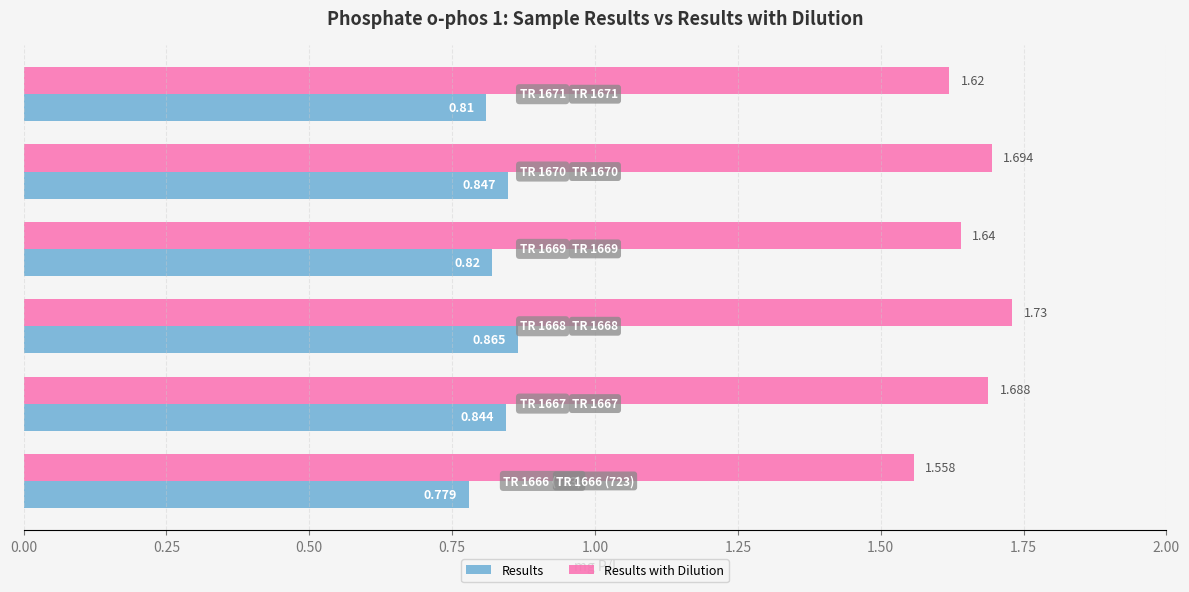

Rank the series by their maximum value, from highest to lowest.

Results with Dilution, Results